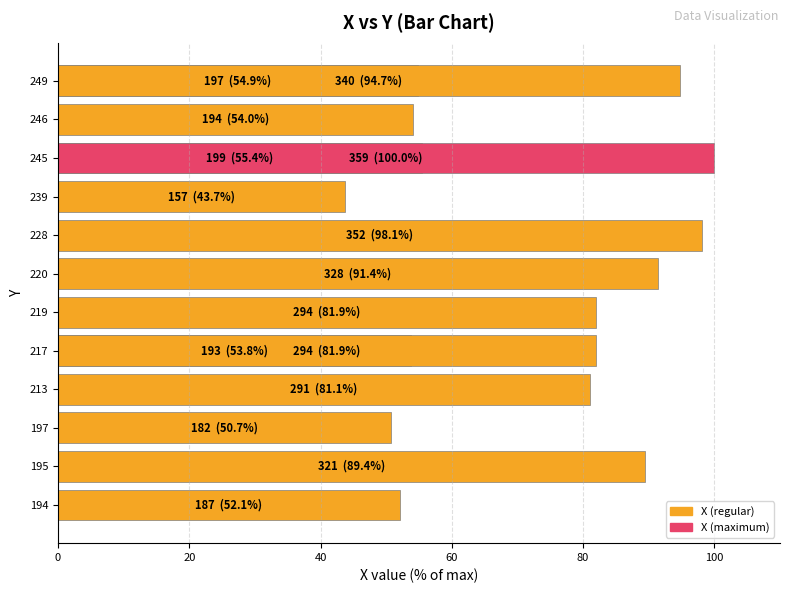

How many data points are above 81?

8